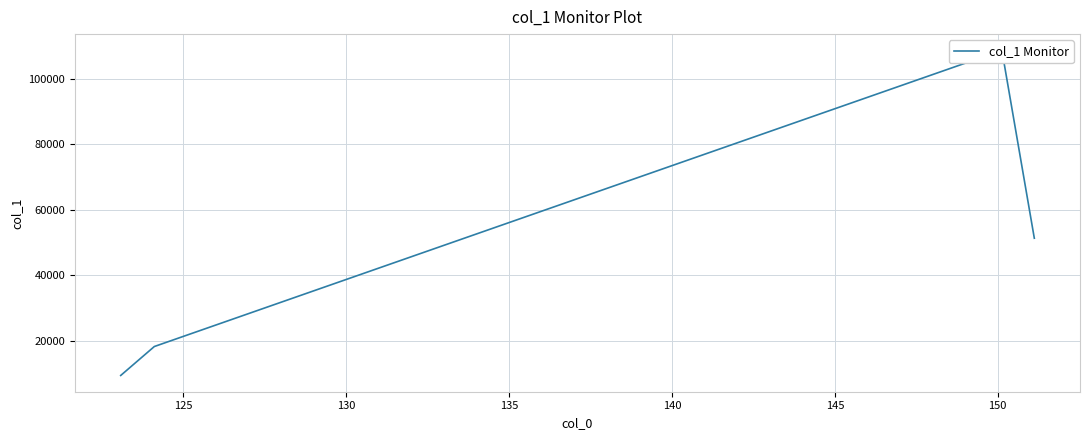

What is the maximum value shown in the chart?

108741.3